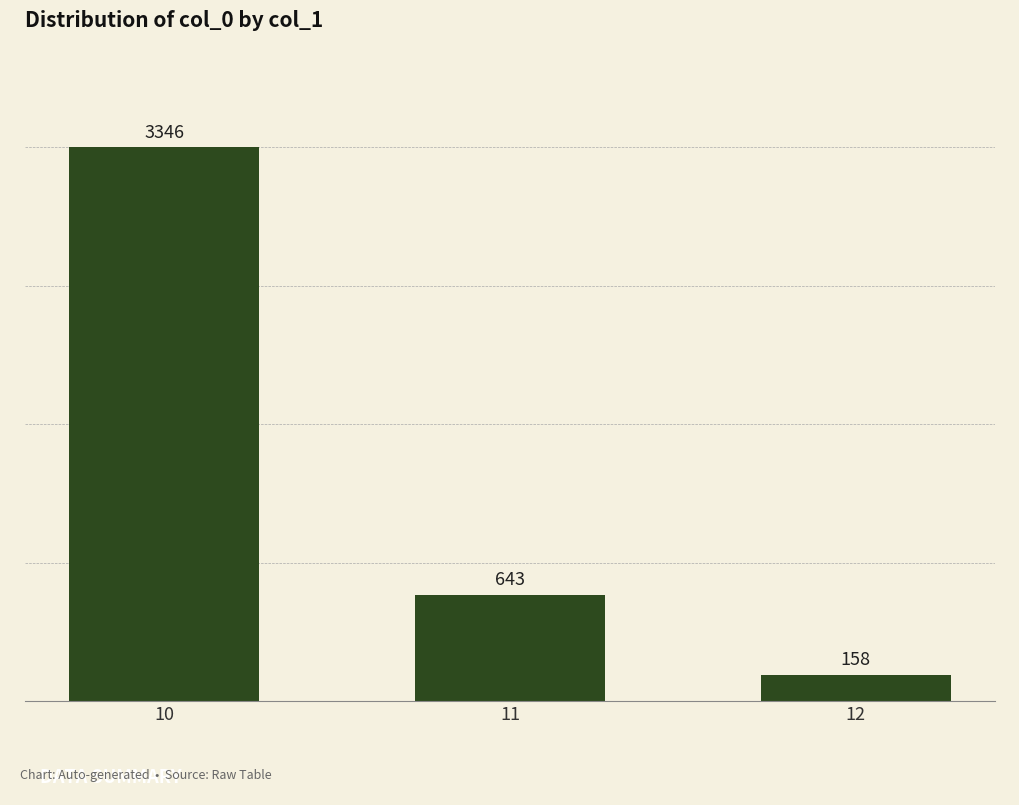

What is the maximum value shown in the chart?

3346